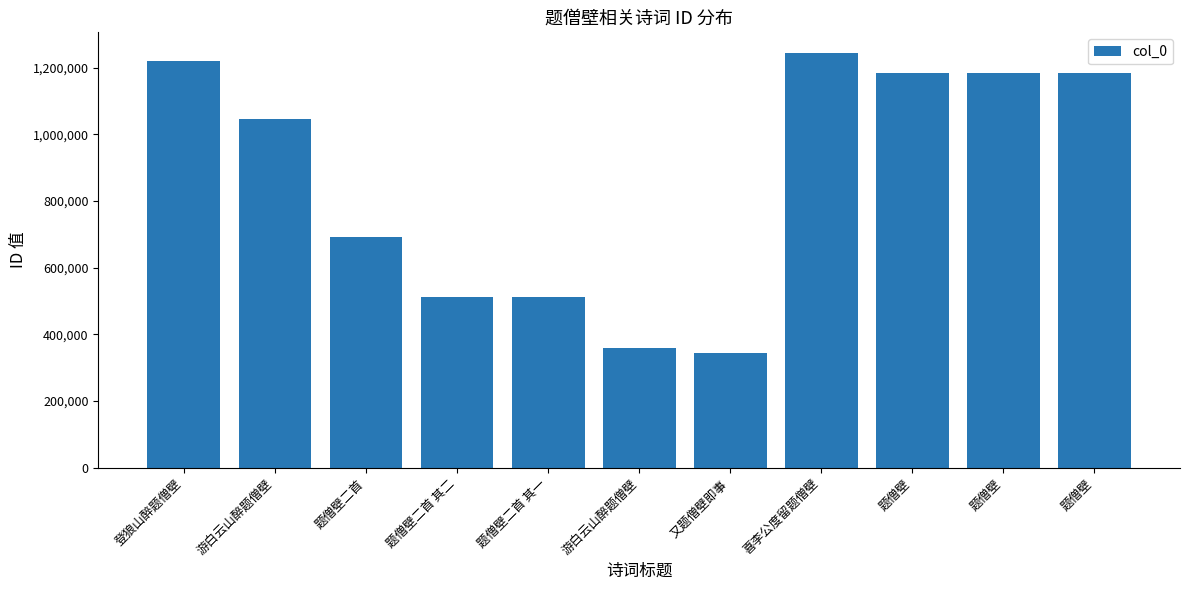

Between 游白云山醉题僧壁 and 题僧壁二首 其一, which is larger?

游白云山醉题僧壁